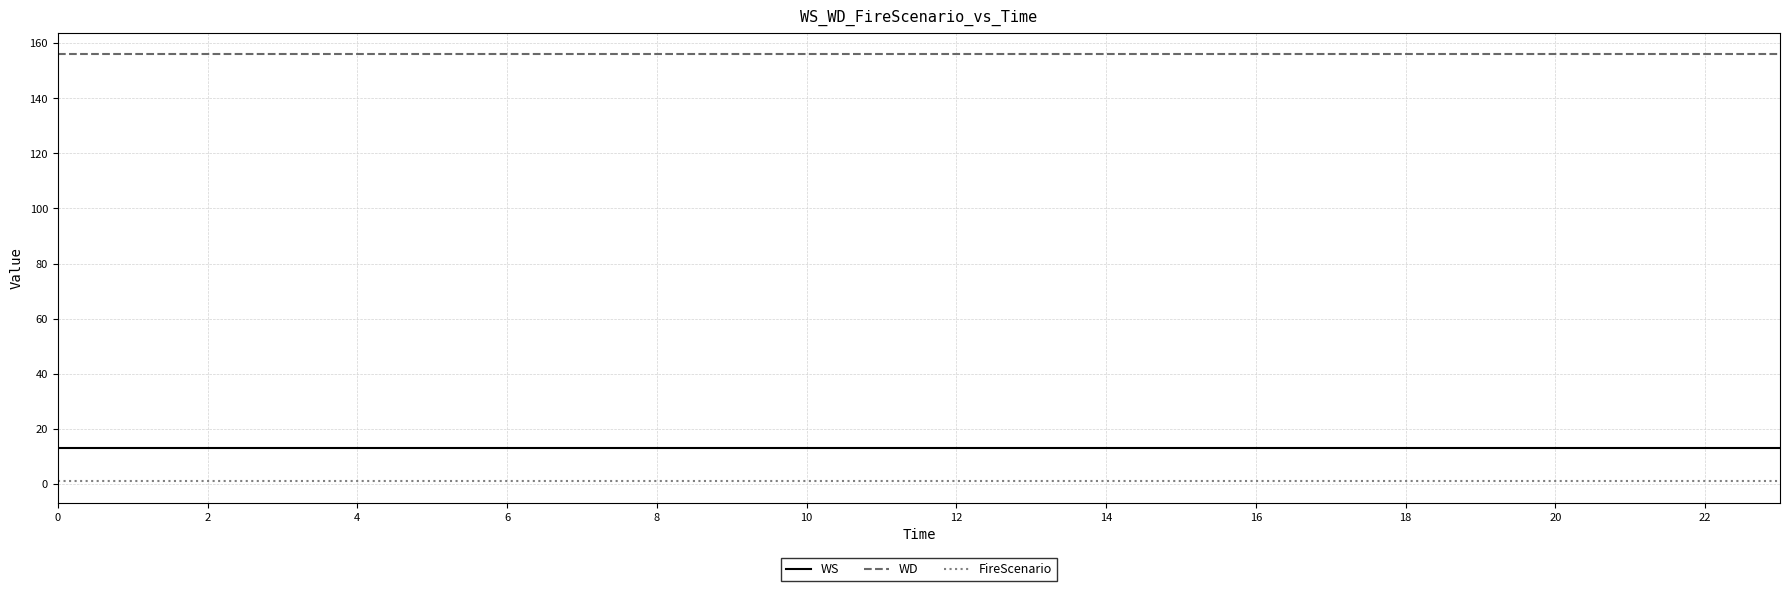

True or false: WD and FireScenario intersect in this chart.

False